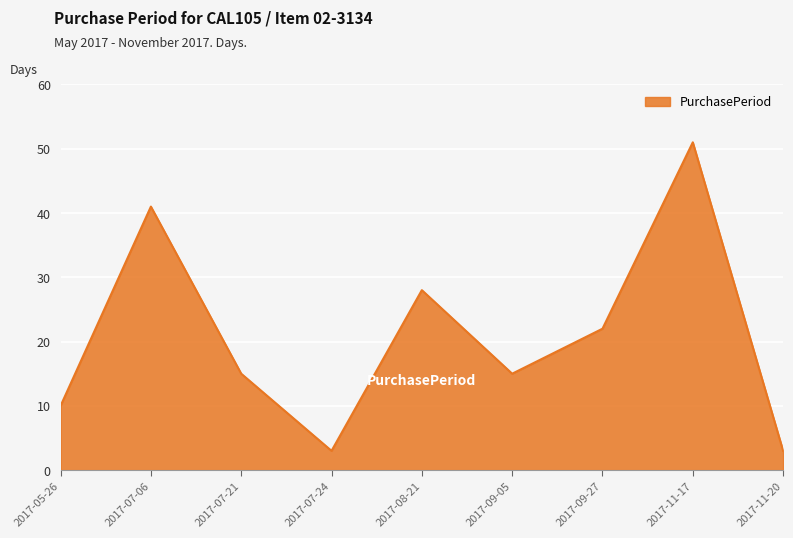

At which category does the data reach its first local valley?

2017-07-24